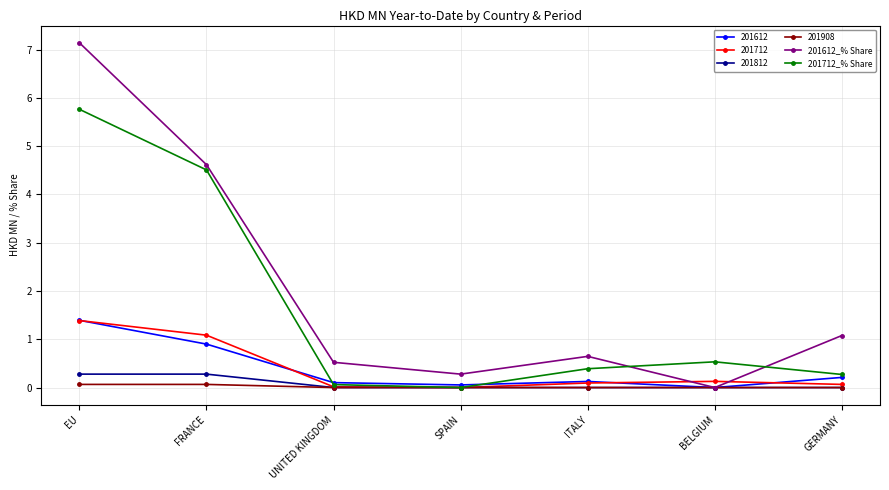

True or false: 201712_% Share has more than 0 interior local peaks.

True